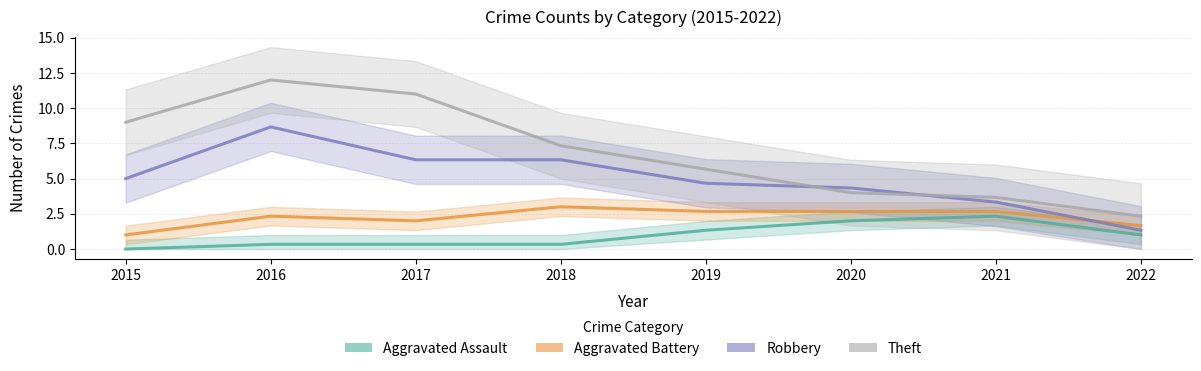

Between 2018 and 2022, which series saw the biggest shift?

Robbery